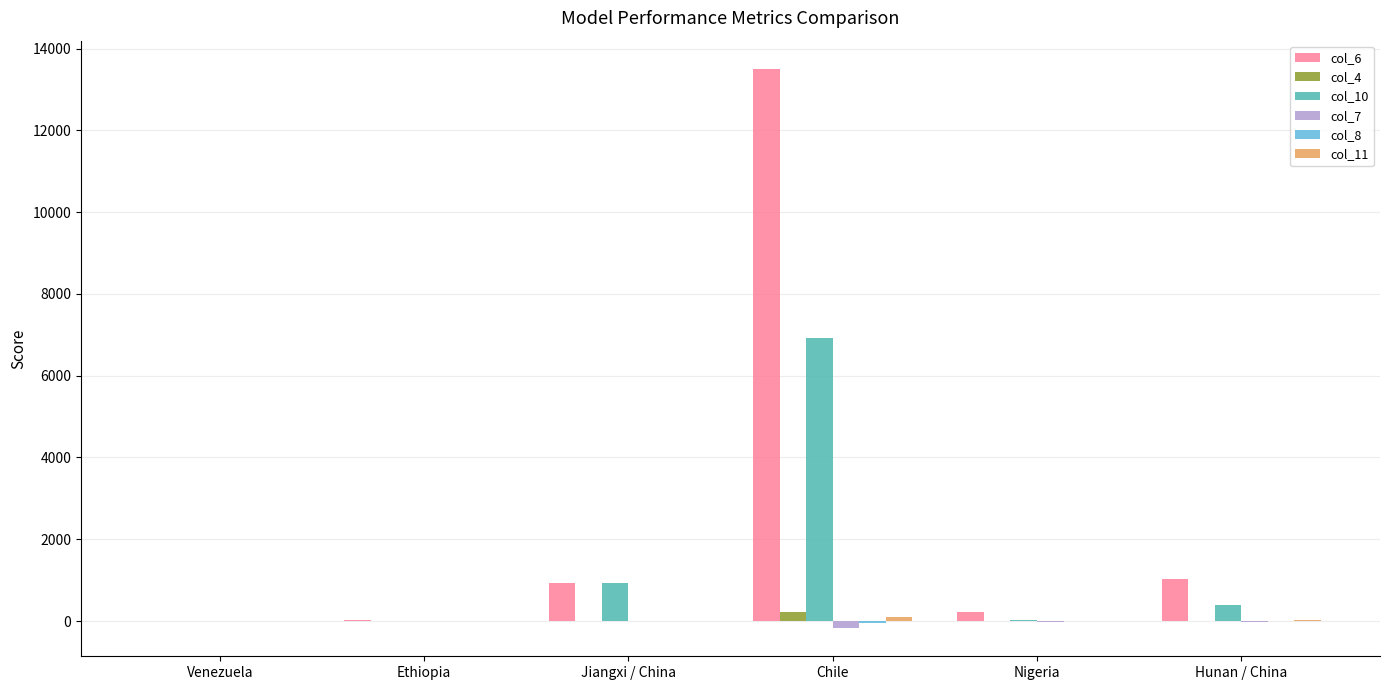

Are the bars grouped side by side (vs. stacked)?

Yes